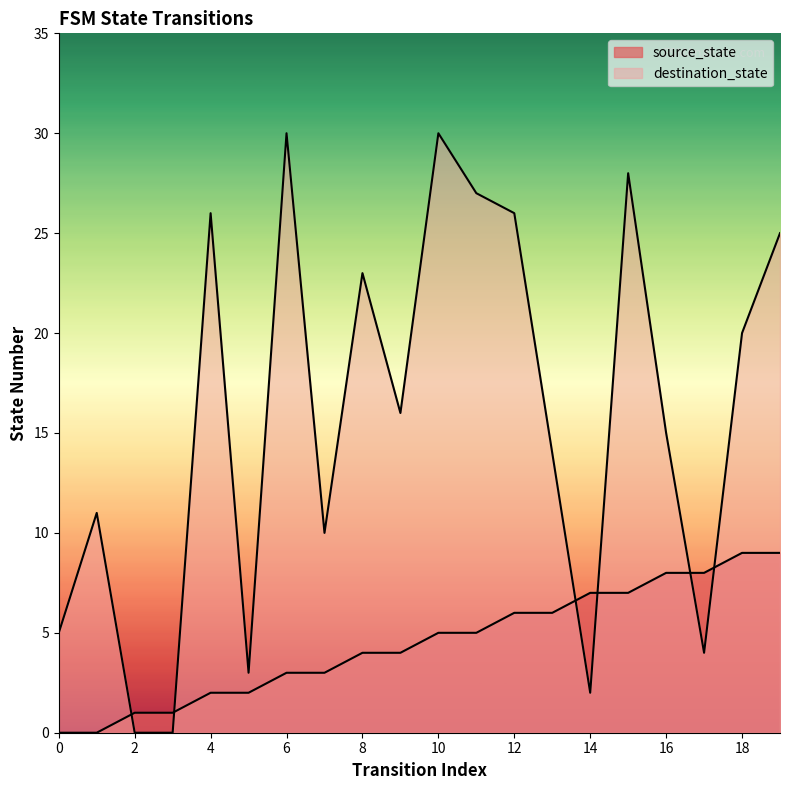

The destination_state series shows 11 at 1. True or false?

True